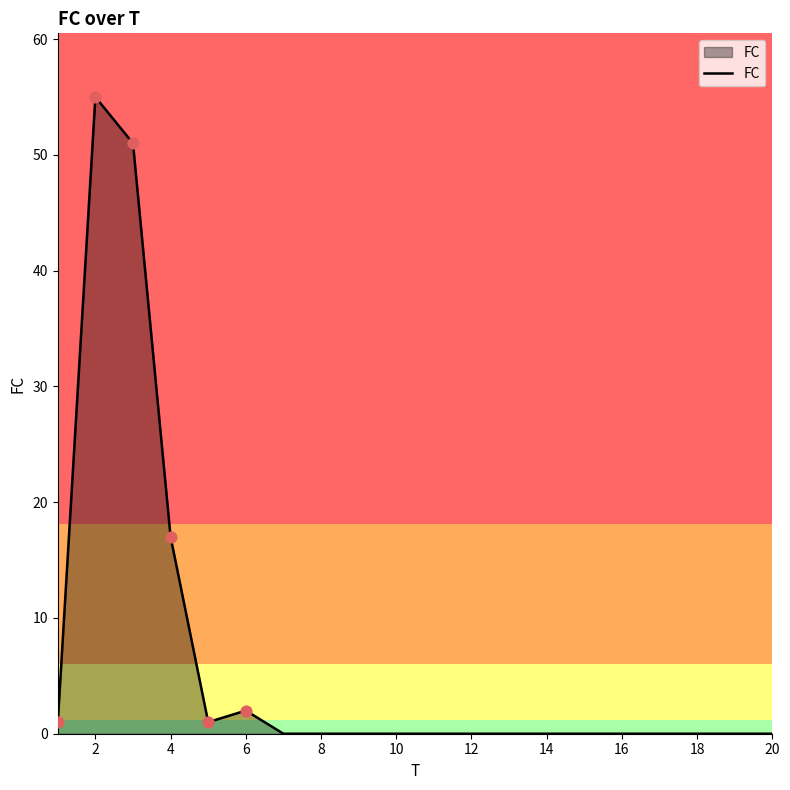

What is the difference between the maximum and minimum values?

55